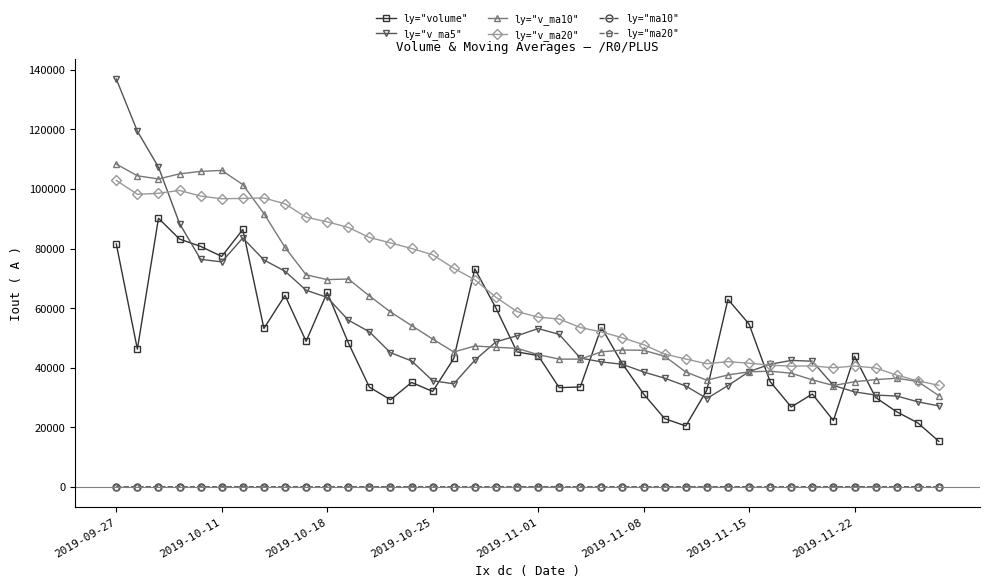

True or false: ly="ma10" and ly="v_ma5" cross at least once.

False